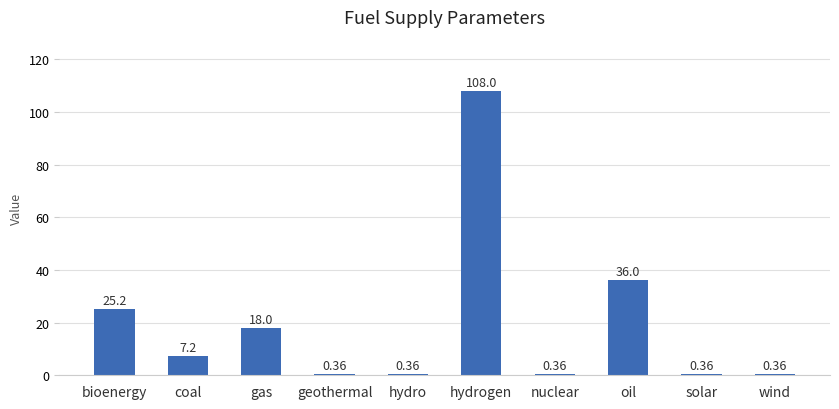

How many values exceed 7?

5